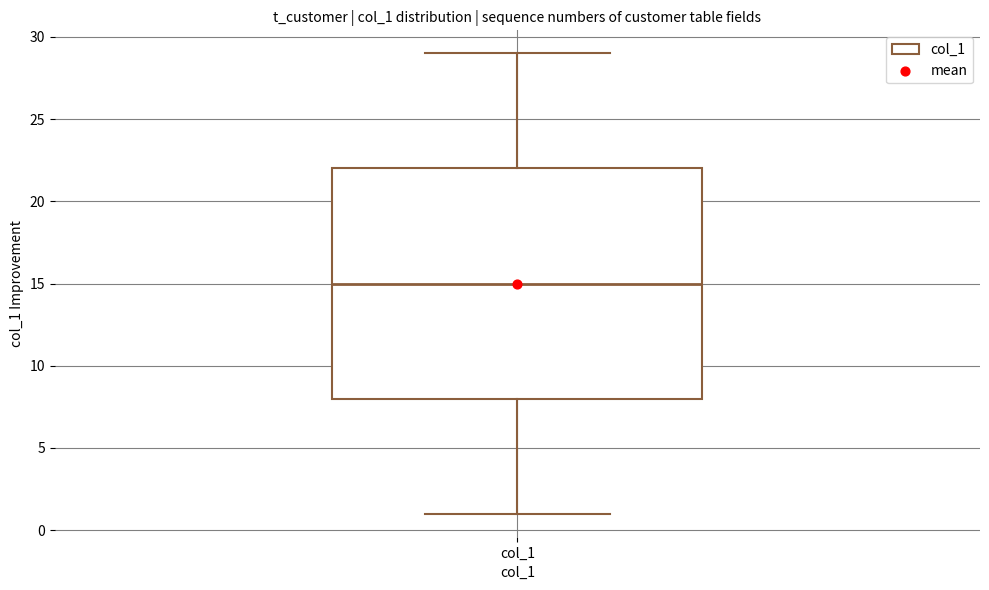

Read this box plot against the y-axis: the position of the median line, the range covered by the box, and the ends of both whiskers. The values are not printed on the chart, so give them approximately, as read against the axis.

median 15, box 8 to 22, whiskers 1 to 29